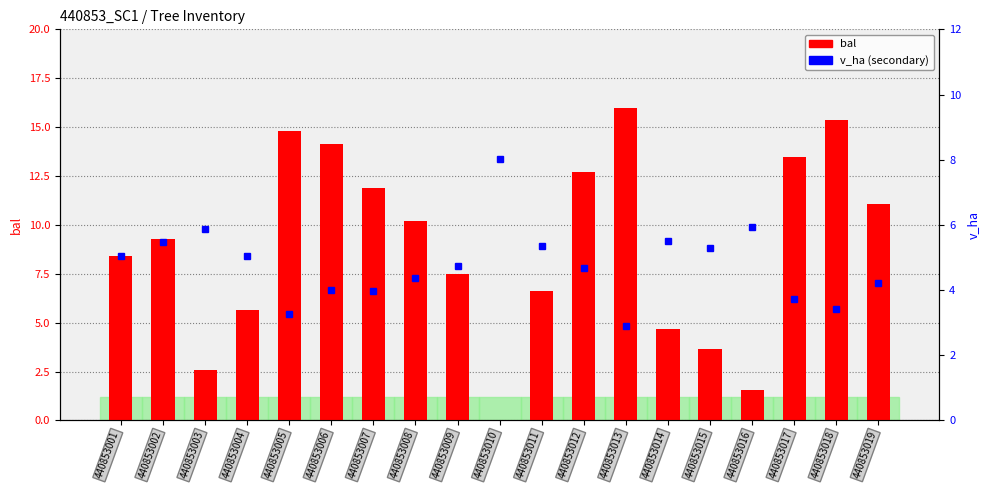

List the labels in order of v_ha value, smallest first.

440853013, 440853005, 440853018, 440853017, 440853007, 440853006, 440853019, 440853008, 440853012, 440853009, 440853001, 440853004, 440853015, 440853011, 440853002, 440853014, 440853003, 440853016, 440853010